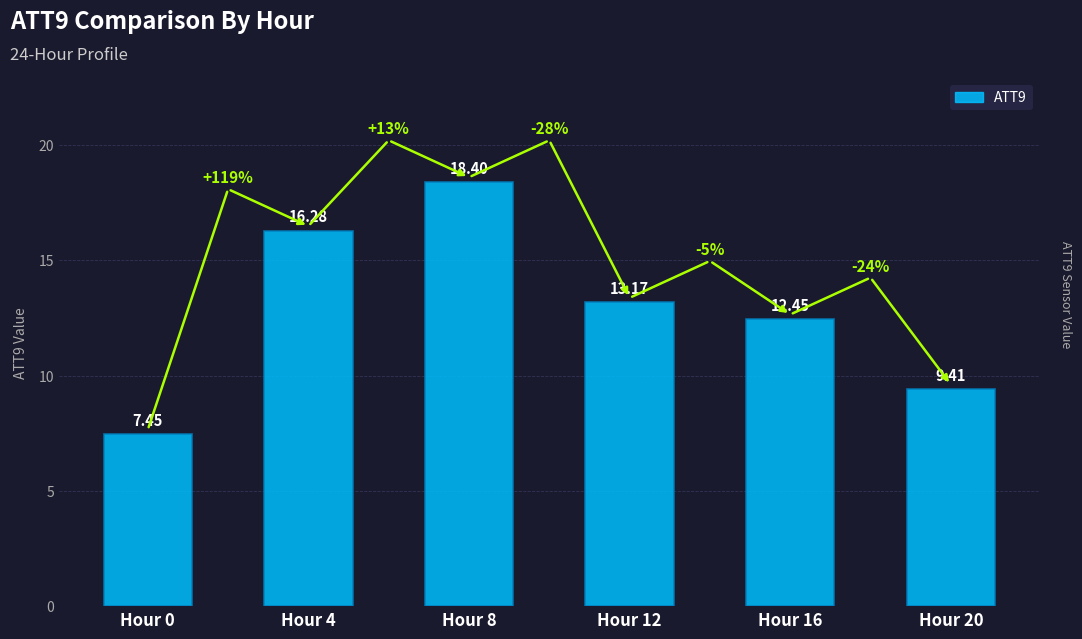

What is the greatest value displayed?

18.4